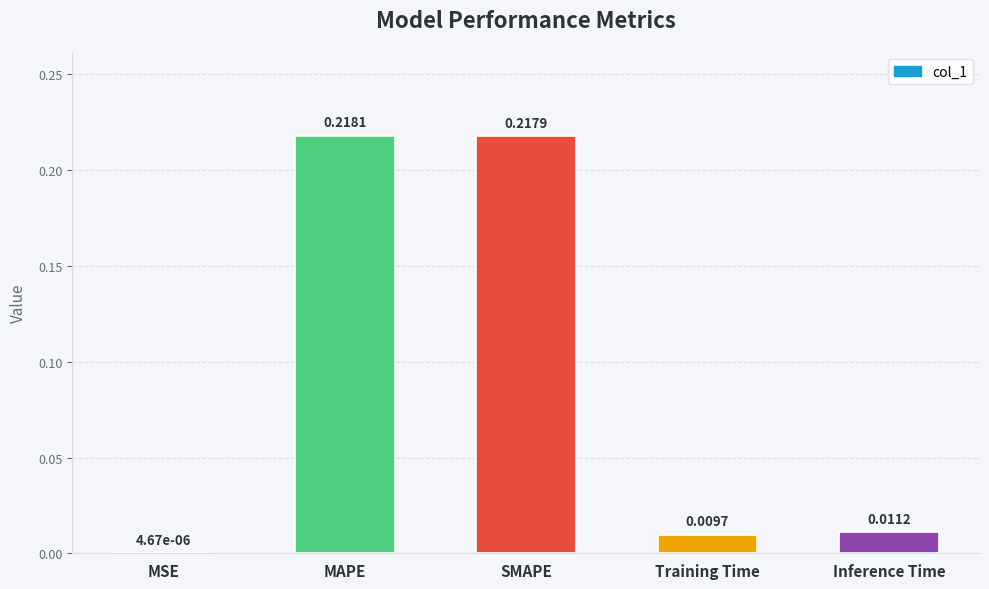

Which category has the highest value across all series?

MAPE